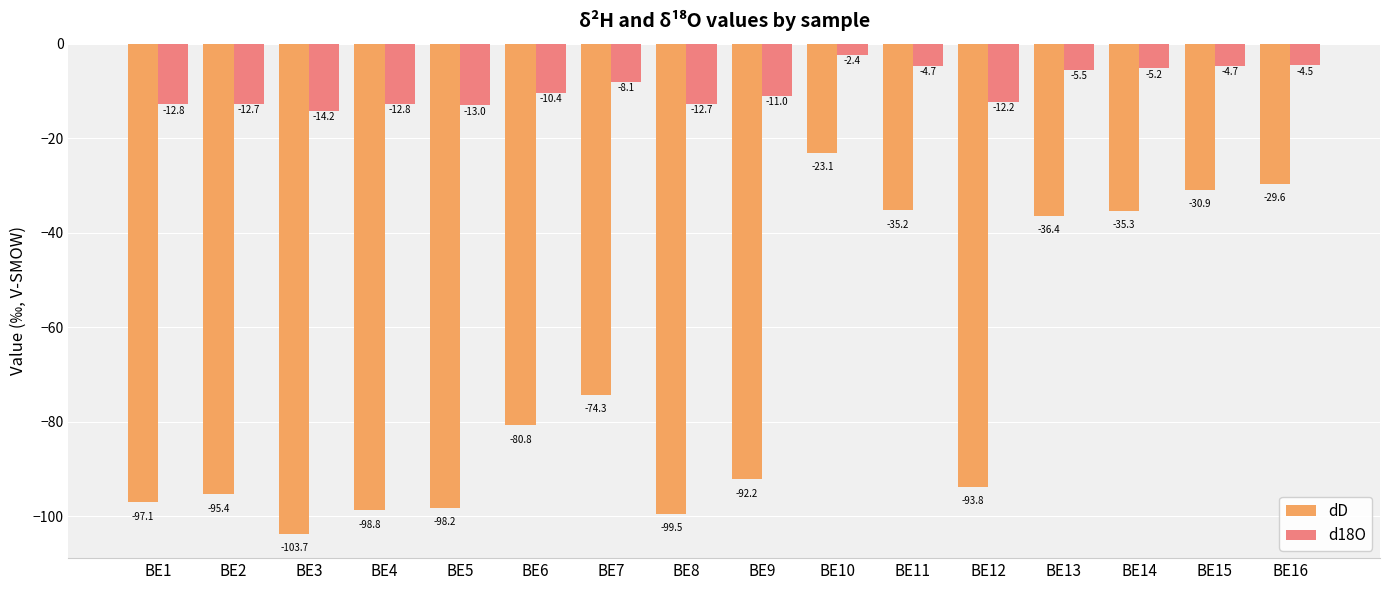

List the labels in order of dD value, smallest first.

BE3, BE8, BE4, BE5, BE1, BE2, BE12, BE9, BE6, BE7, BE13, BE14, BE11, BE15, BE16, BE10